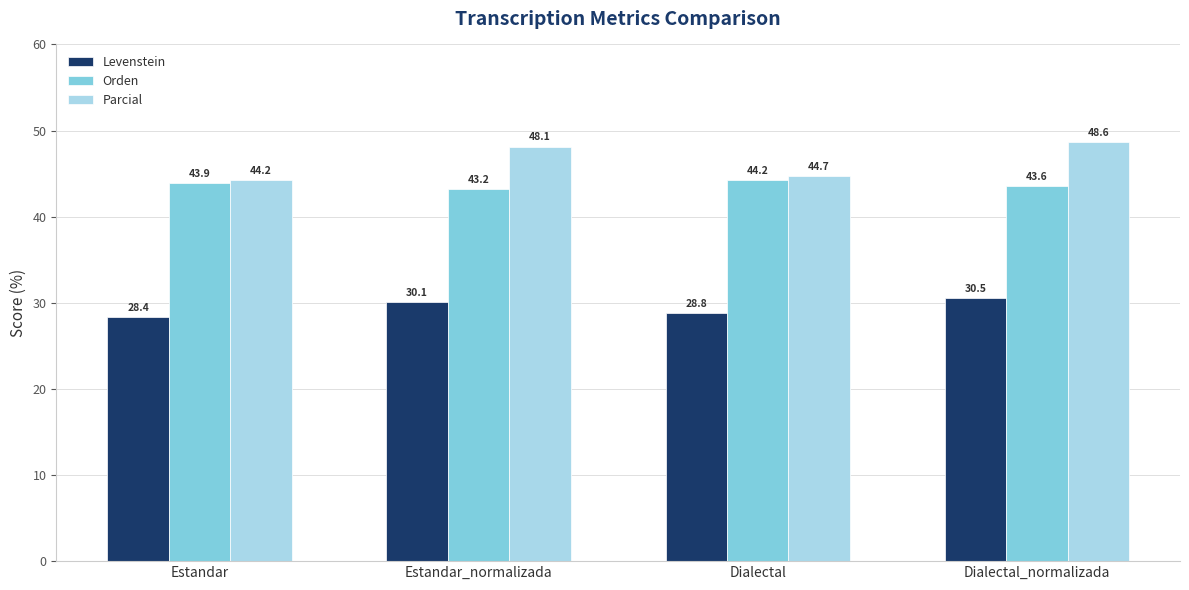

At which label does Orden reach its minimum?

Estandar_normalizada